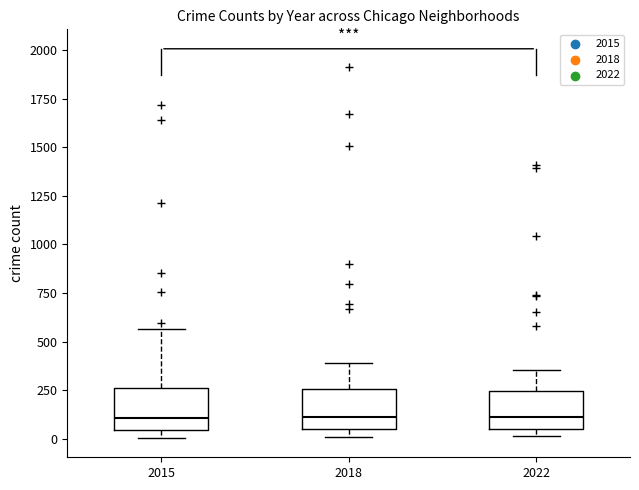

Where is the lower edge of the box at x = 2015 on the y-axis? The values are not printed on the chart, so give them approximately, as read against the axis.

50